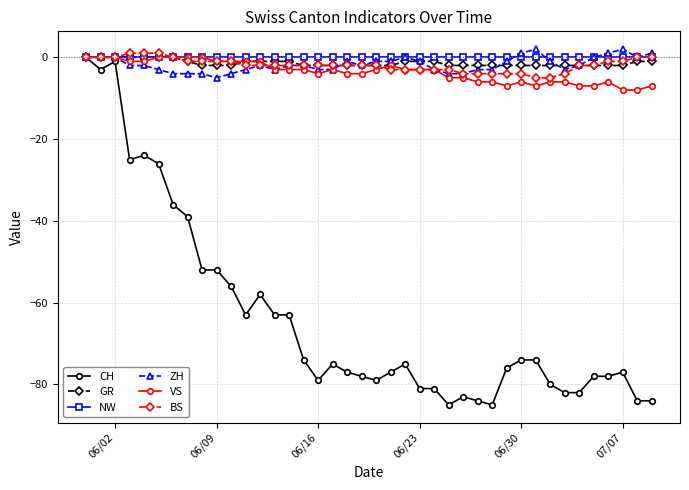

Which series has the largest range (max minus min)?

CH